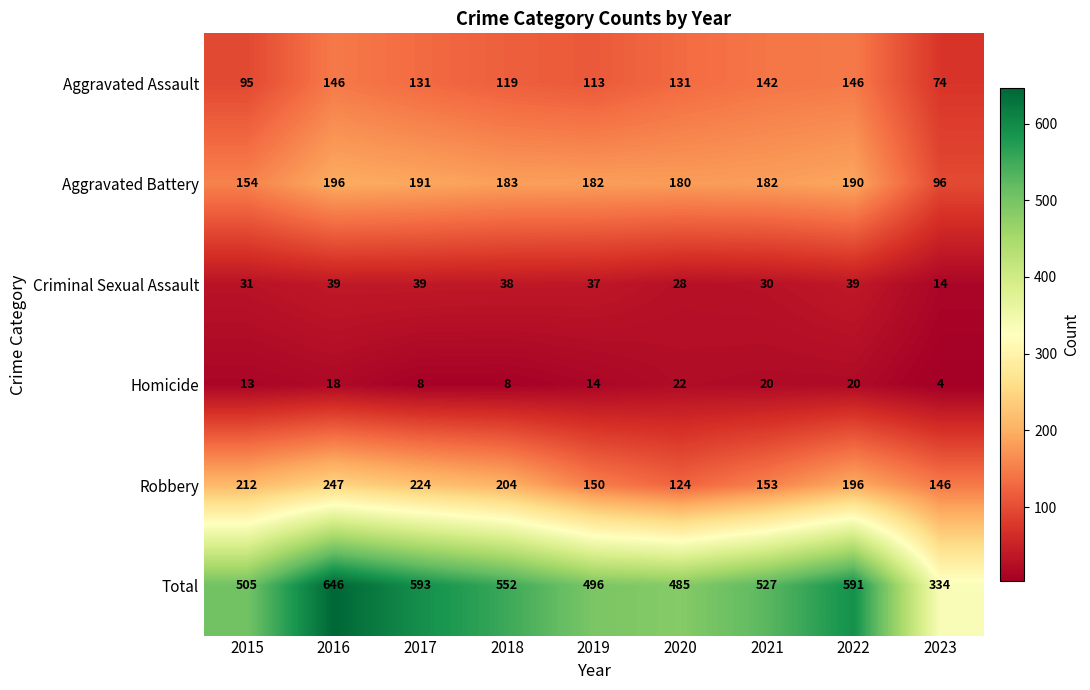

Is it true that Robbery equals 224 at 2017?

True